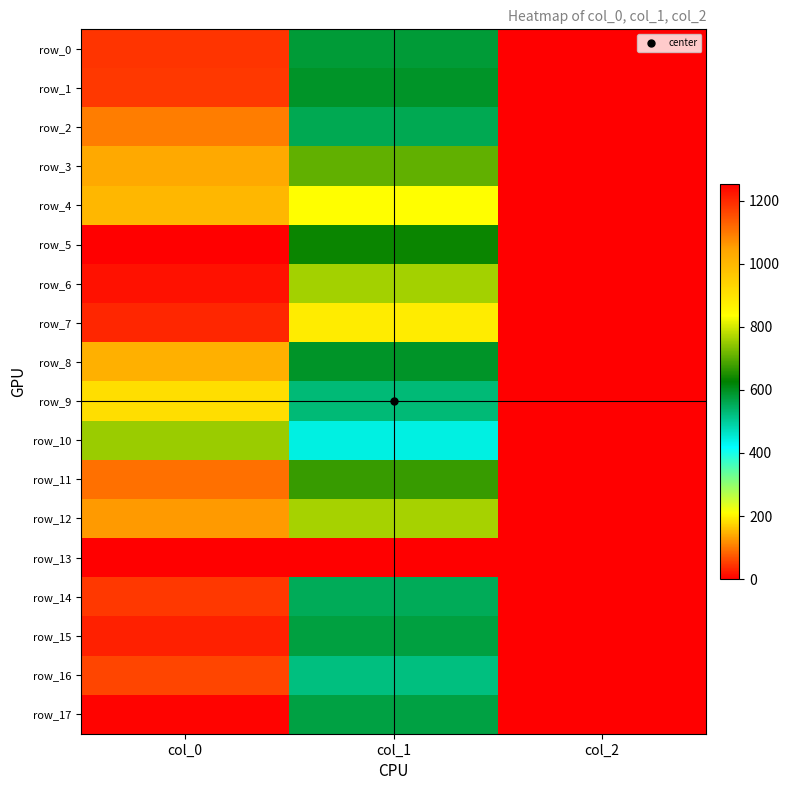

At which category is the sum across all series the highest?

col_0